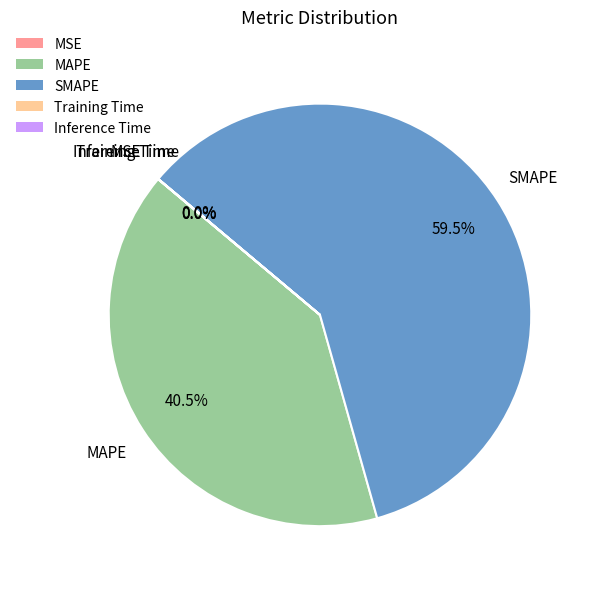

Which category accounts for the majority?

SMAPE